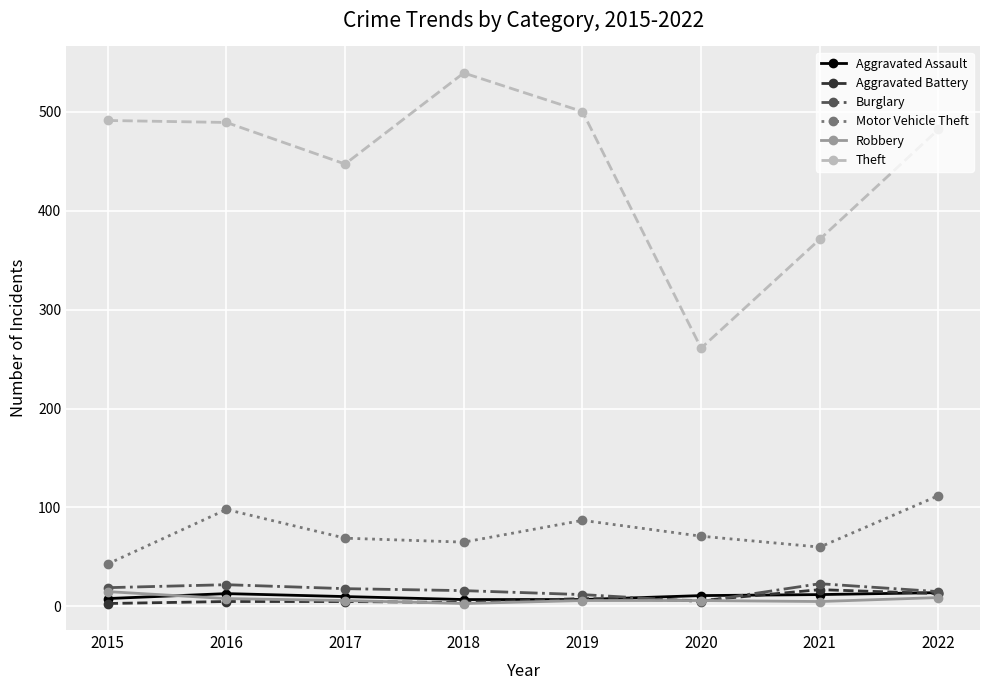

Read the Theft value at 2020.

261